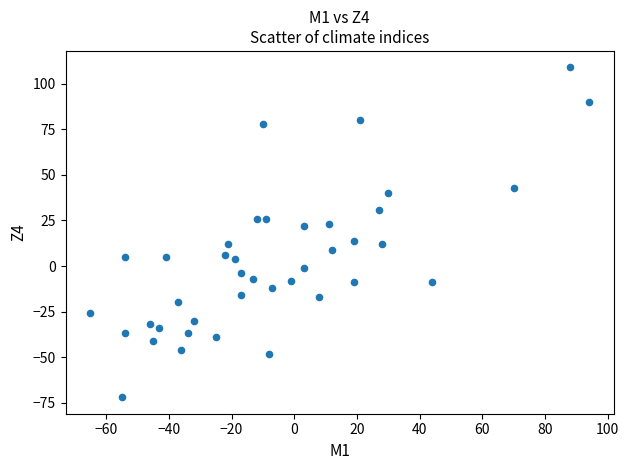

What is the range of X values (max minus min)?

159